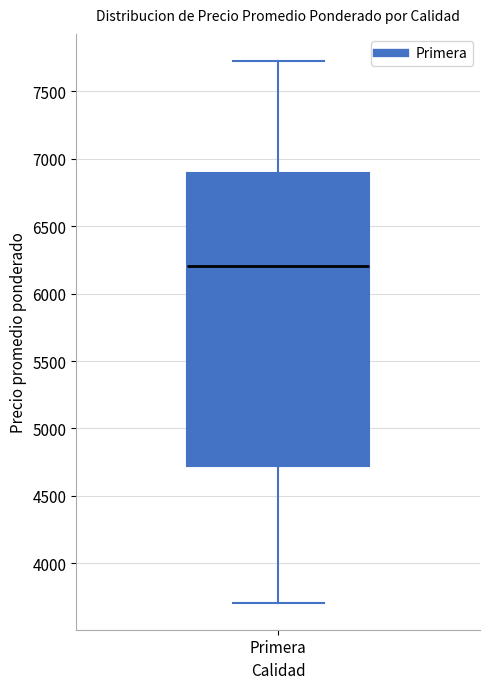

Where does the upper whisker of the box for Primera end on the y-axis? The values are not printed on the chart, so give them approximately, as read against the axis.

7750